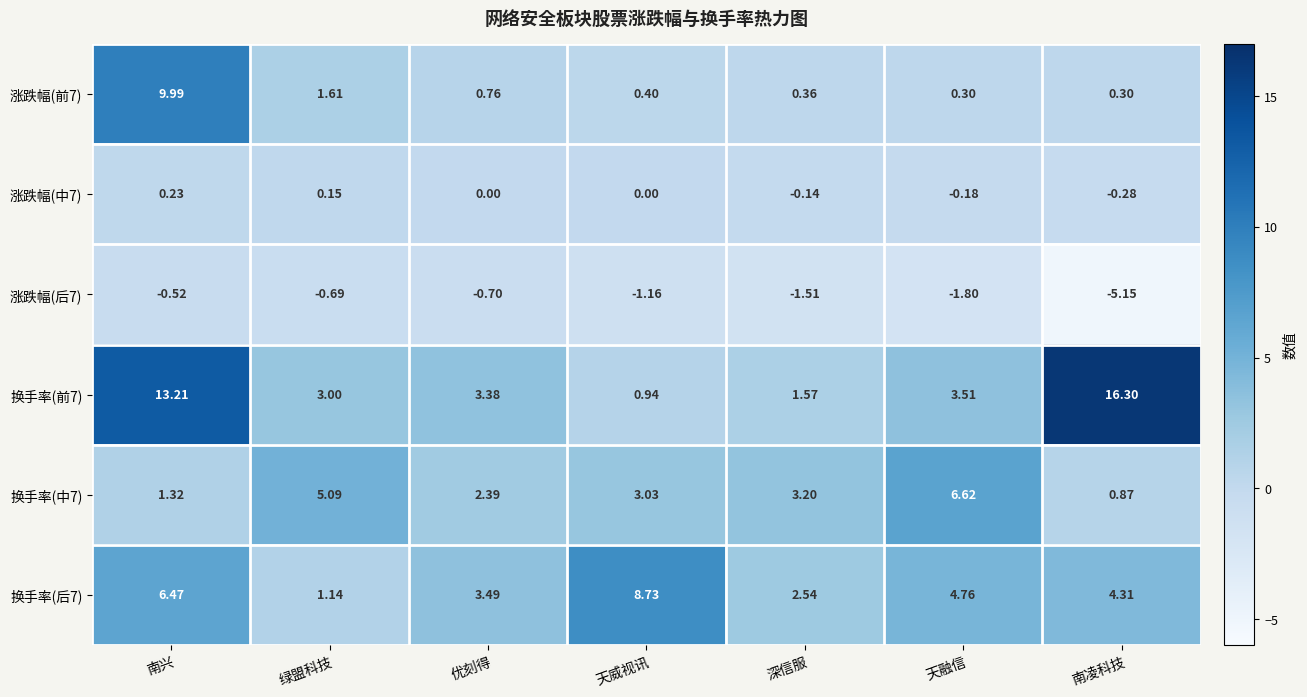

List the labels in order of 涨跌幅(后7) value, largest first.

南兴, 绿盟科技, 优刻得, 天威视讯, 深信服, 天融信, 南凌科技